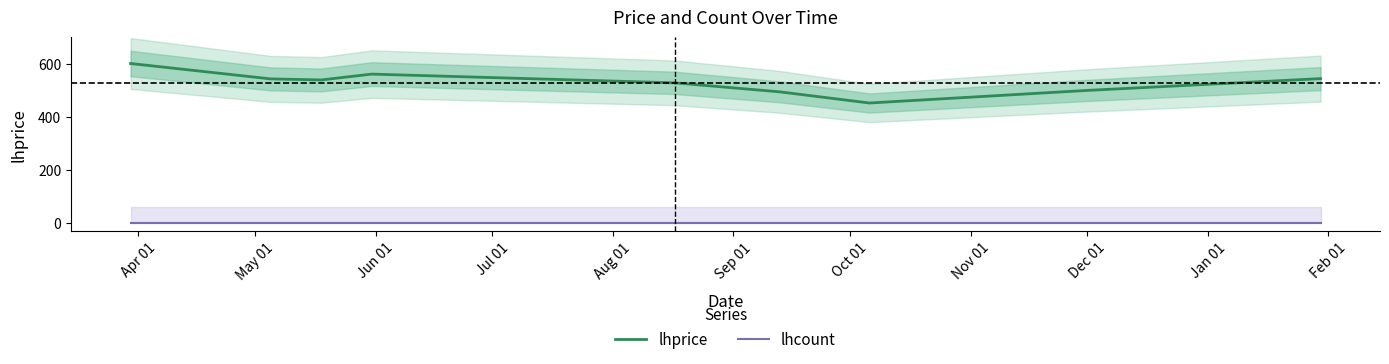

True or false: lhcount and lhprice cross at least once.

False